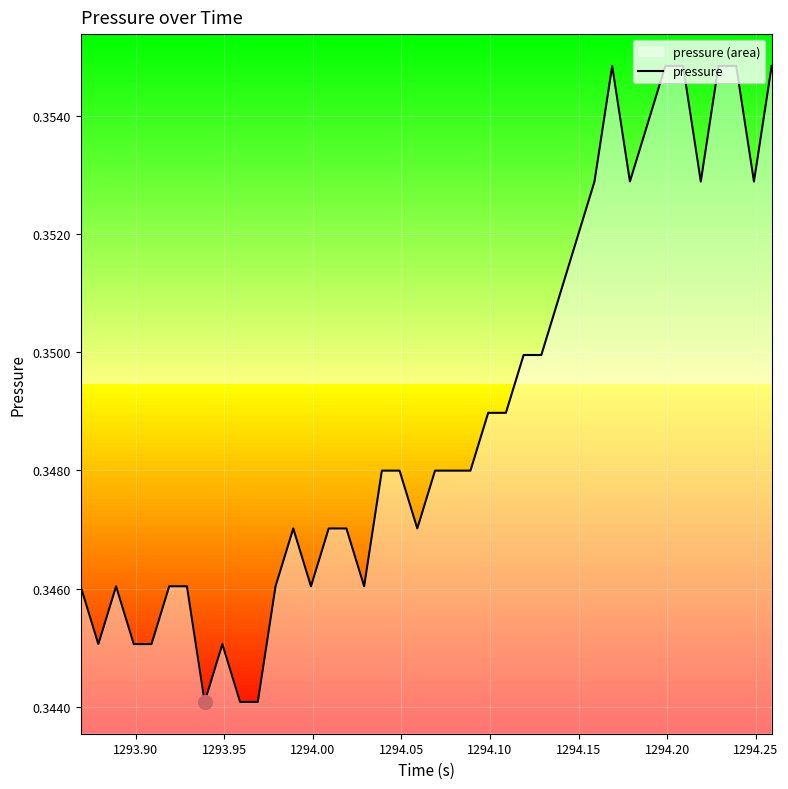

What is the sum of all values?

14.0